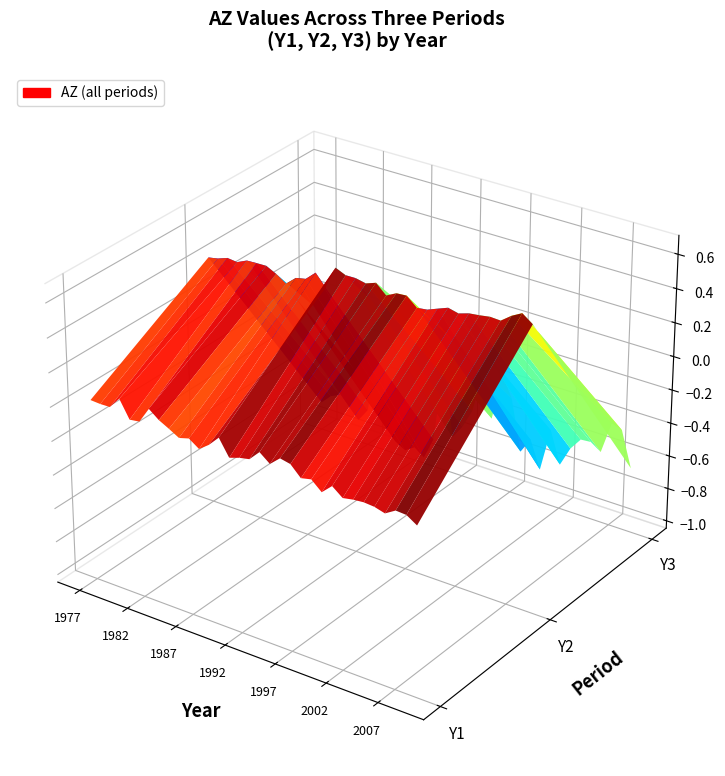

List the series in order of their peak value, highest first.

AZ_Y2, AZ_Y1, AZ_Y3